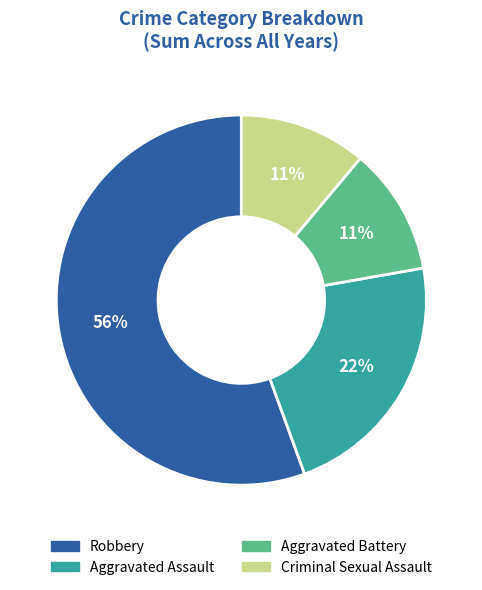

True or false: Criminal Sexual Assault accounts for 11% of the total.

True